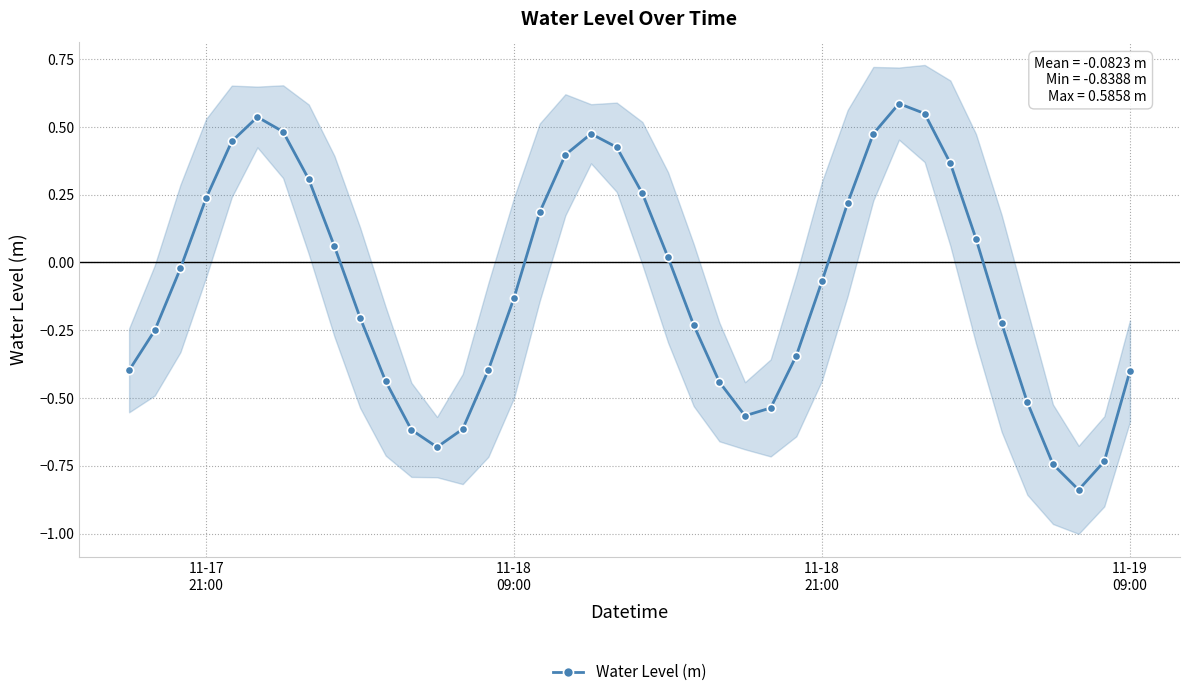

What is the average value?

-0.1